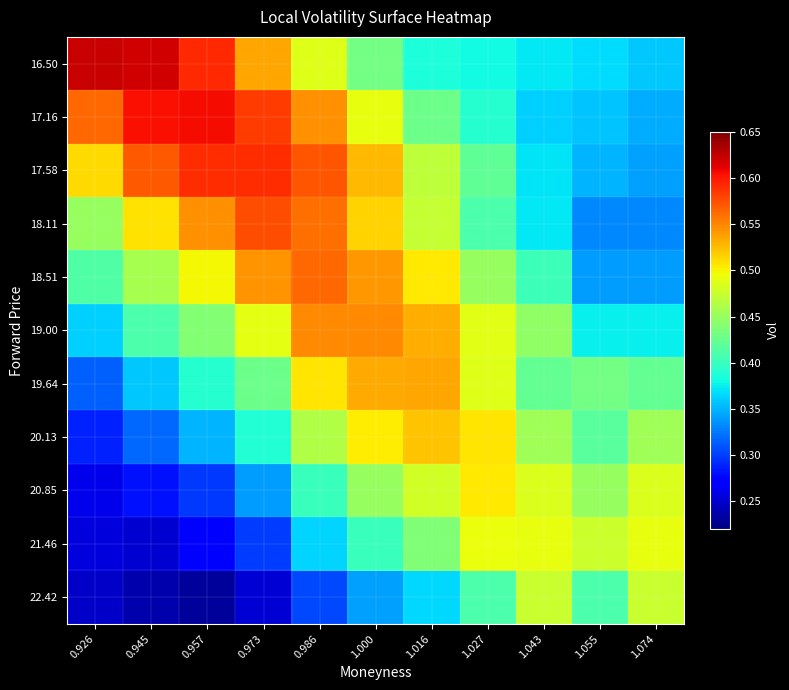

Which has a higher value, 1.016 or 1.000?

1.000